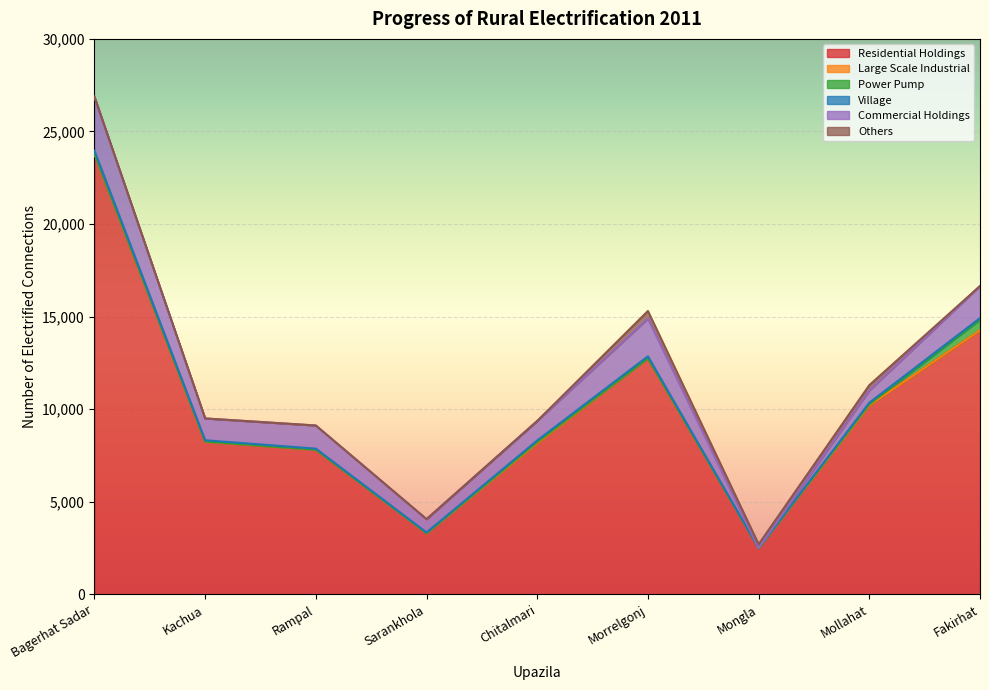

Count the number of categories in the chart.

9